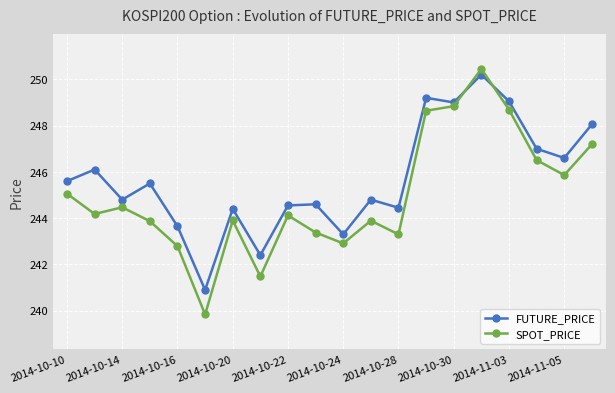

What is the average value of the FUTURE_PRICE series?

245.7